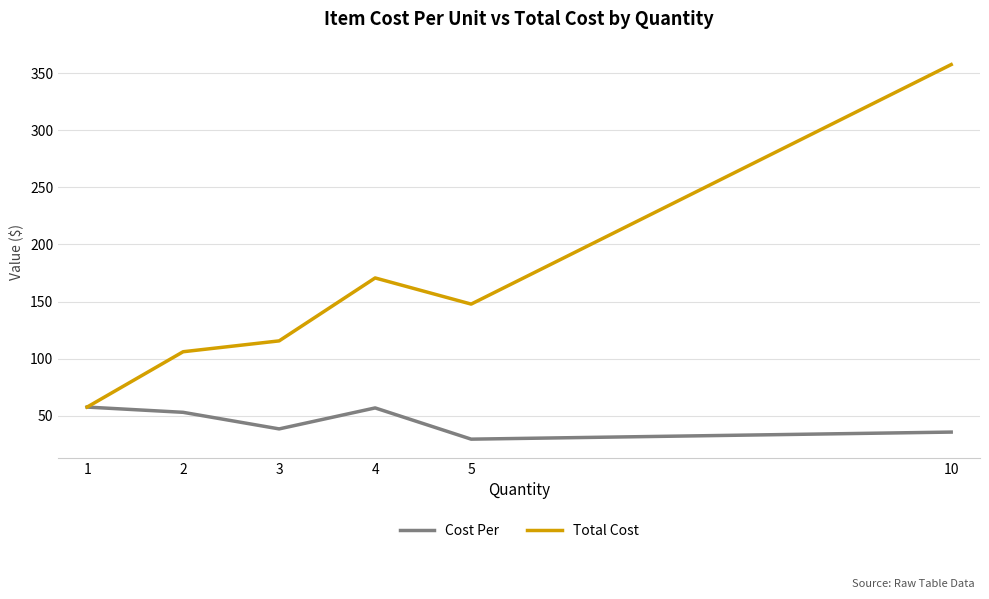

The value of Total Cost at 10 is 357.4. True or false?

True